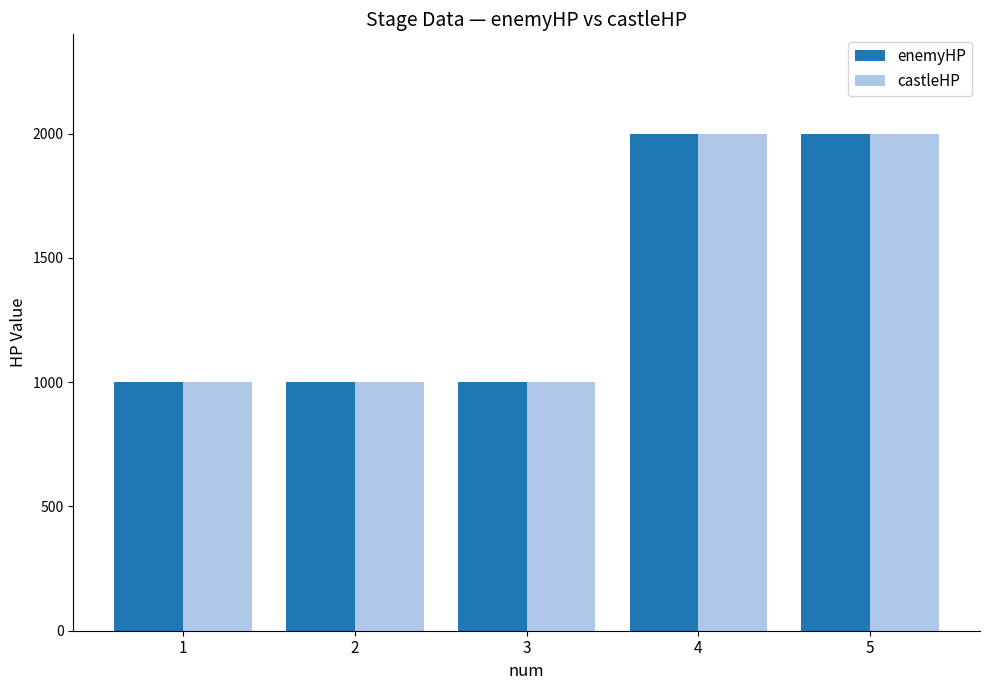

What is the difference between the second highest and second lowest values in the castleHP series?

1000